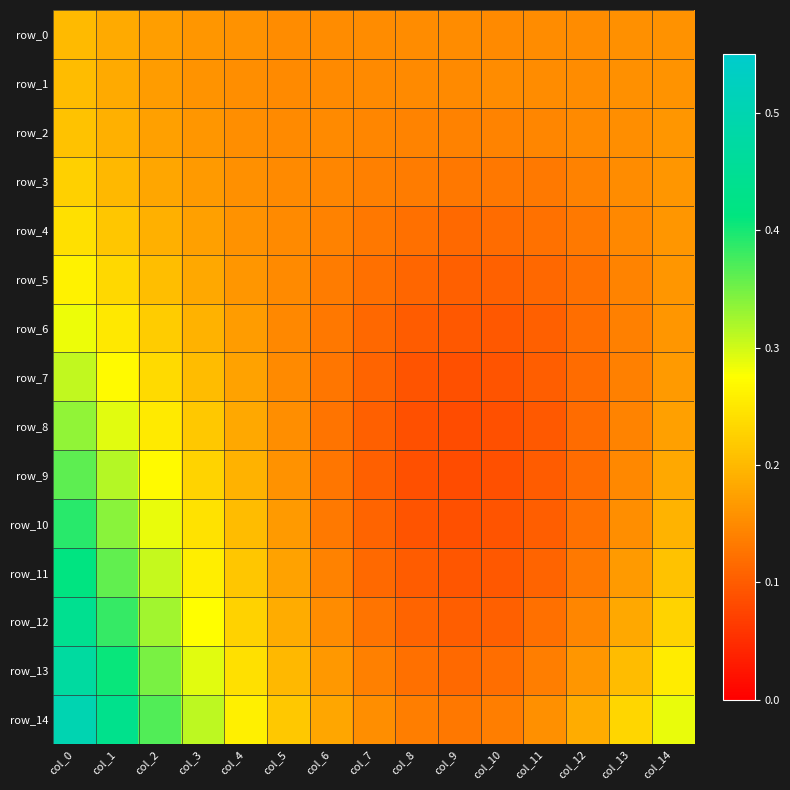

Is it true that row_2 equals 0.1 at col_1?

False